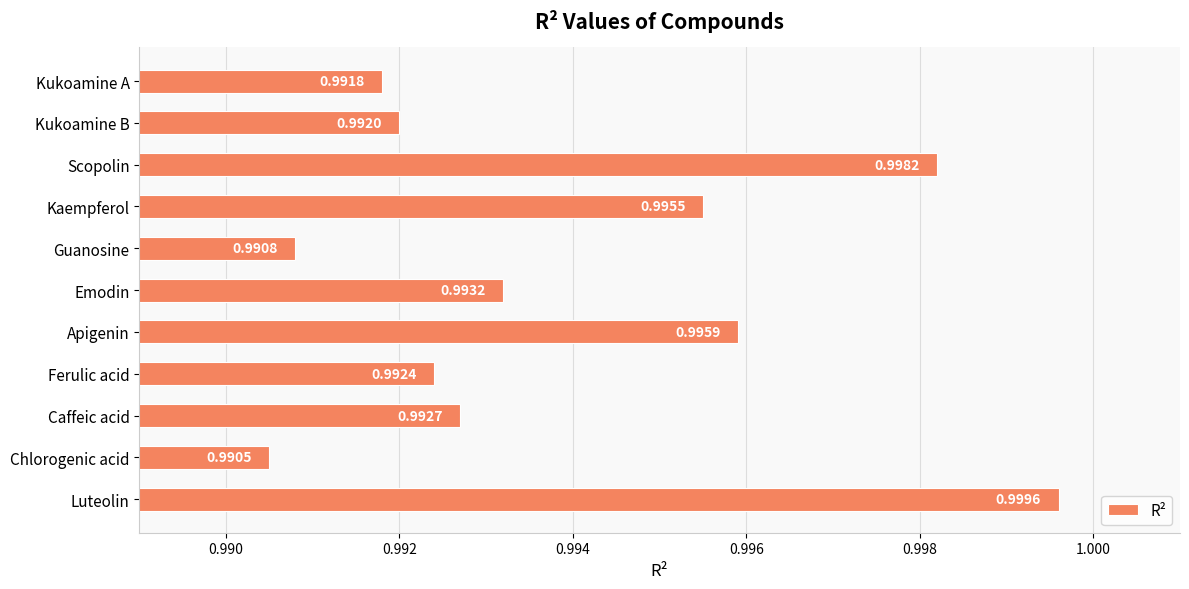

At which label is the value closest to 0?

Chlorogenic acid